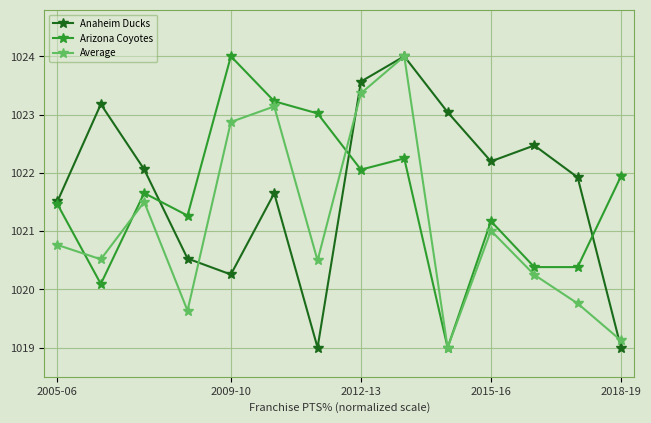

Which series has the largest total across all categories?

Anaheim Ducks